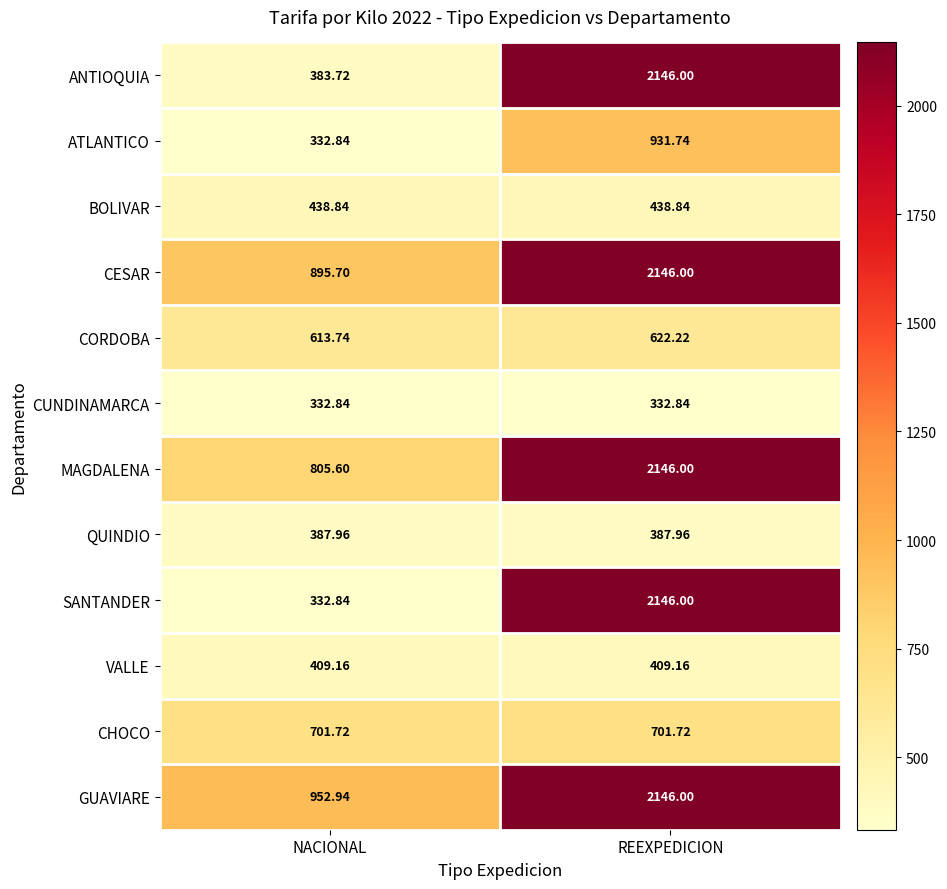

Which label corresponds to the largest value in the chart?

REEXPEDICION